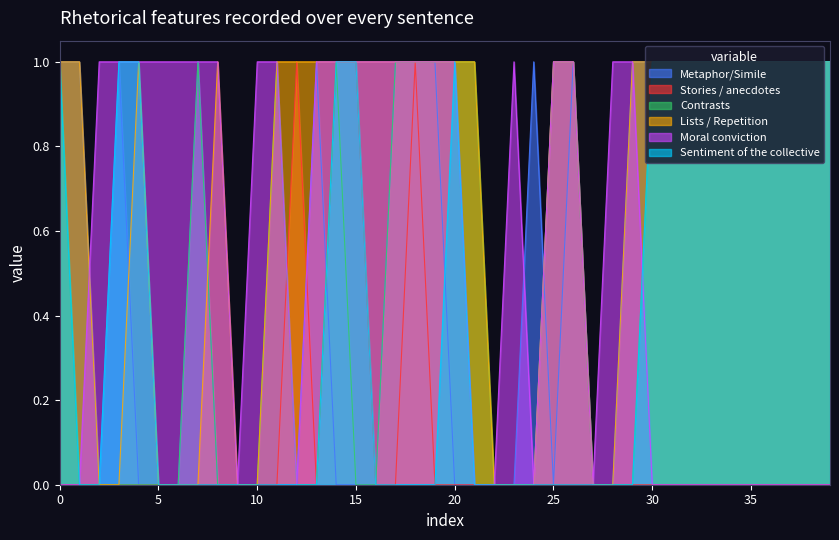

Between 9 and 29, which series saw the biggest shift?

Metaphor/Simile